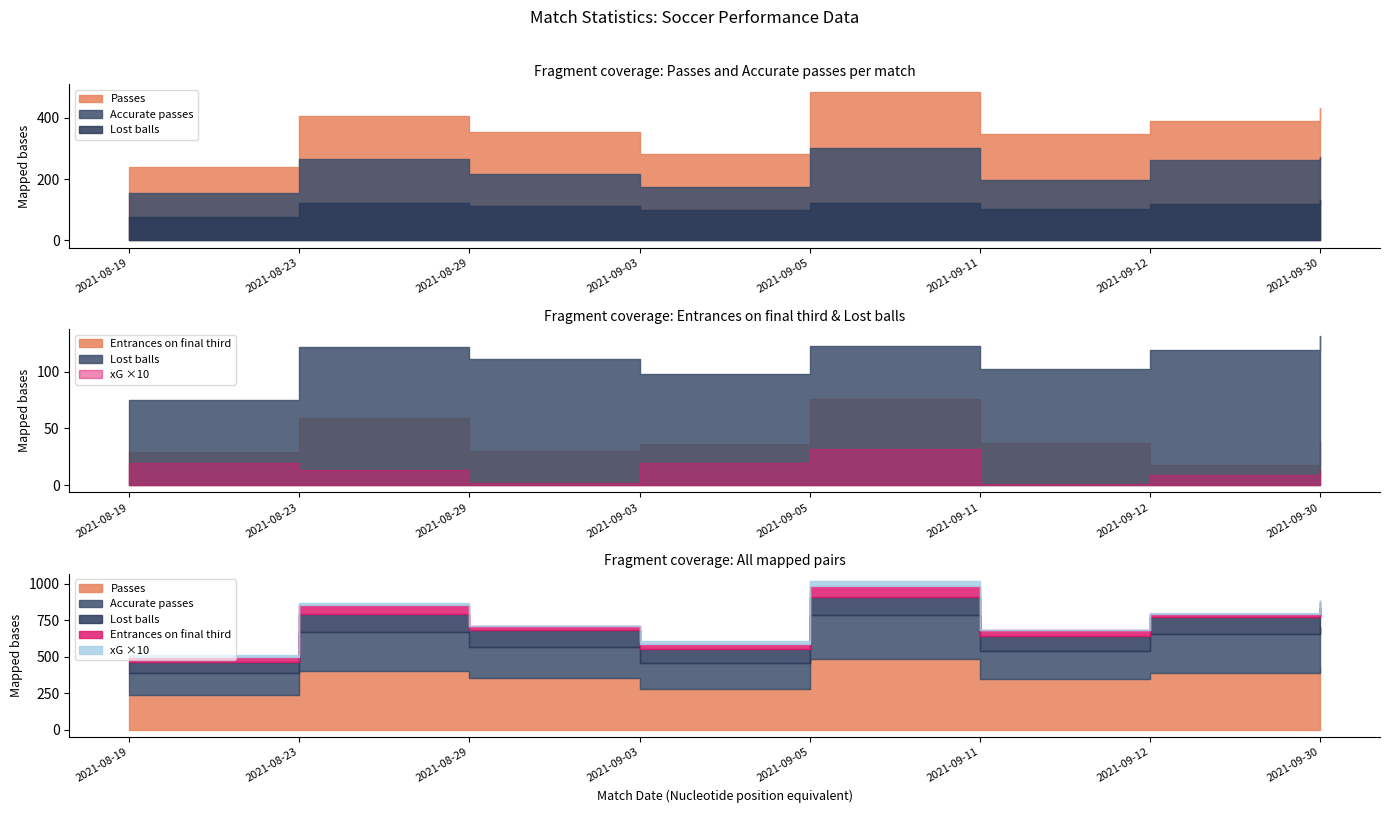

What is the total value across all series at 2021-08-23?

853.4